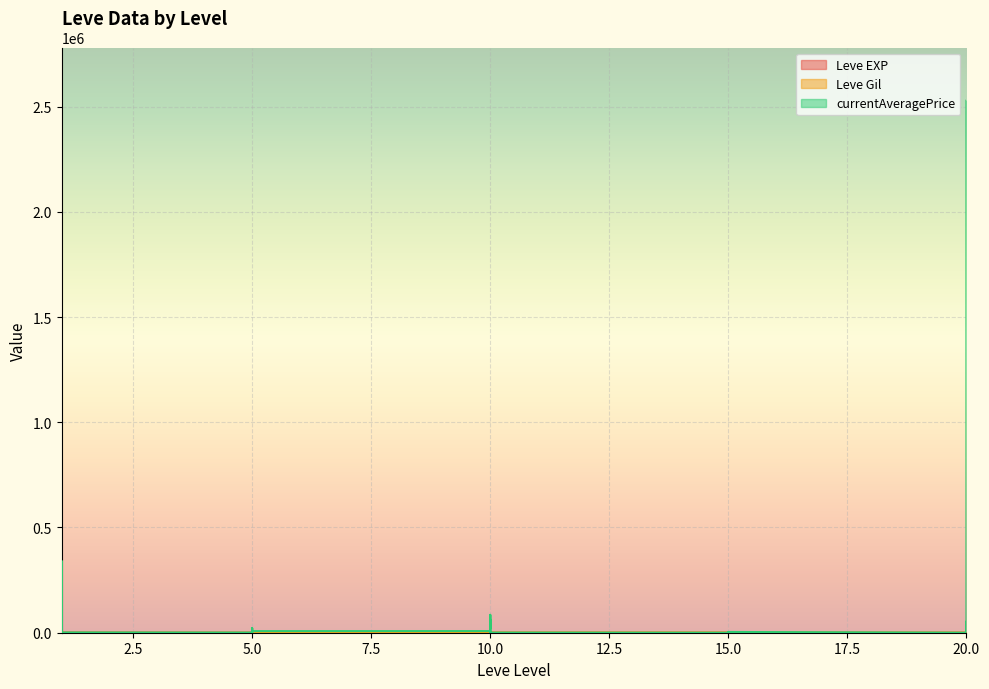

At which label is currentAveragePrice closest to 1263974?

1